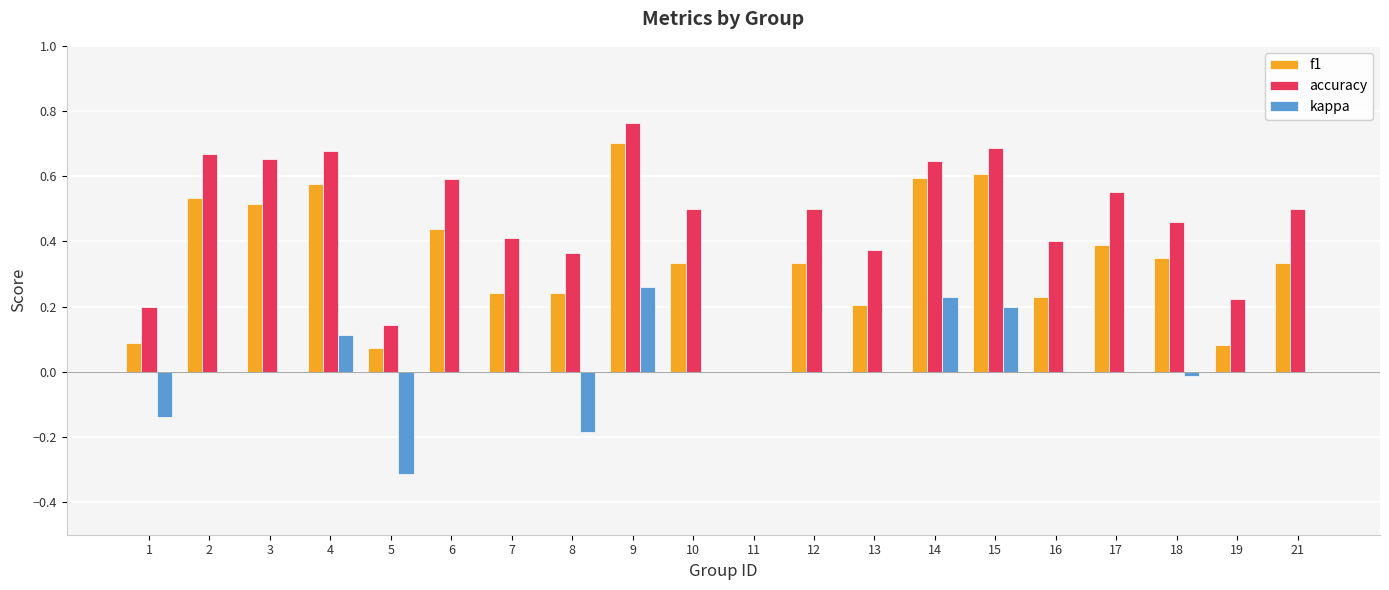

At which category does the chart reach its peak across all series?

9